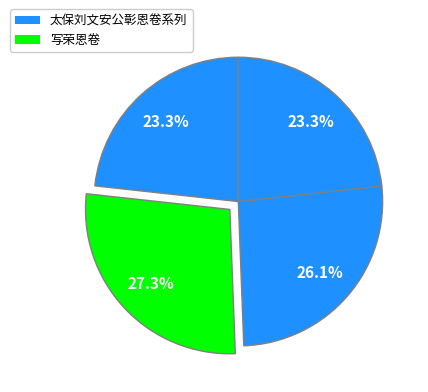

How many segments does this pie chart have?

4